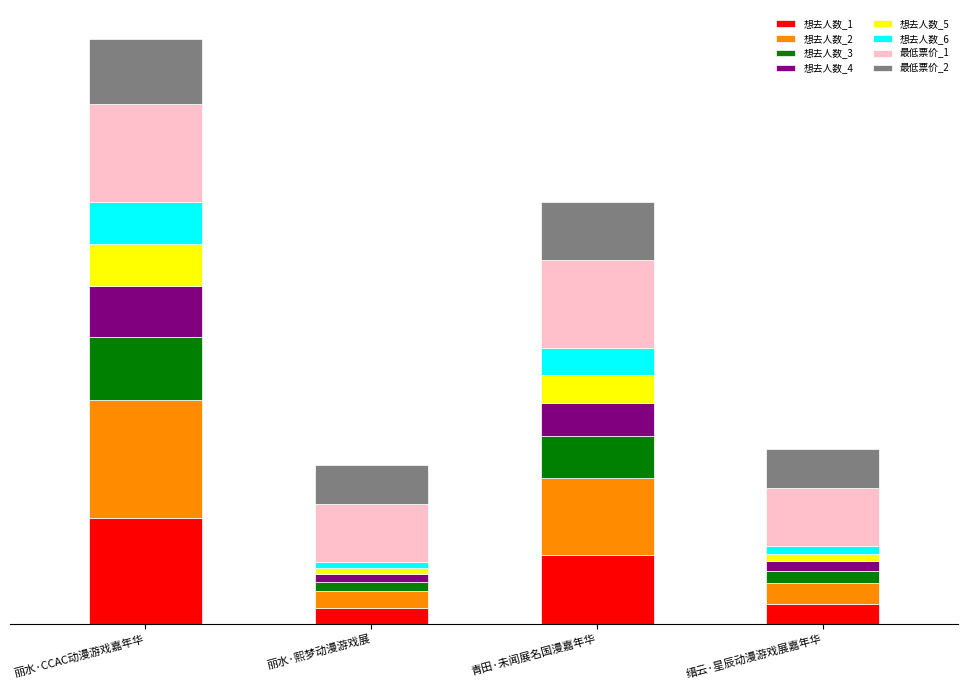

What are all the series names shown in the legend?

想去人数_1, 想去人数_2, 想去人数_3, 想去人数_4, 想去人数_5, 想去人数_6, 最低票价_1, 最低票价_2